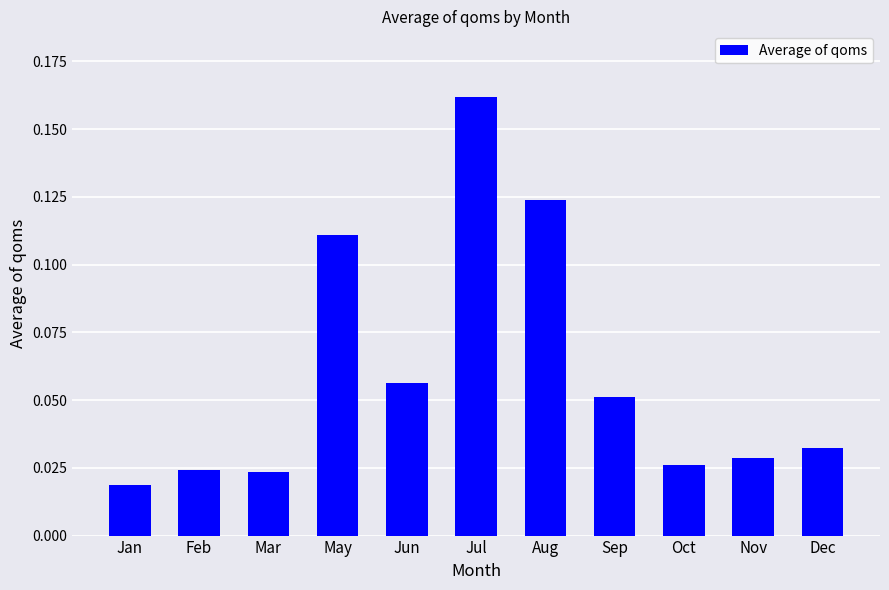

What is the label of the 5th bar from the left?

Jun